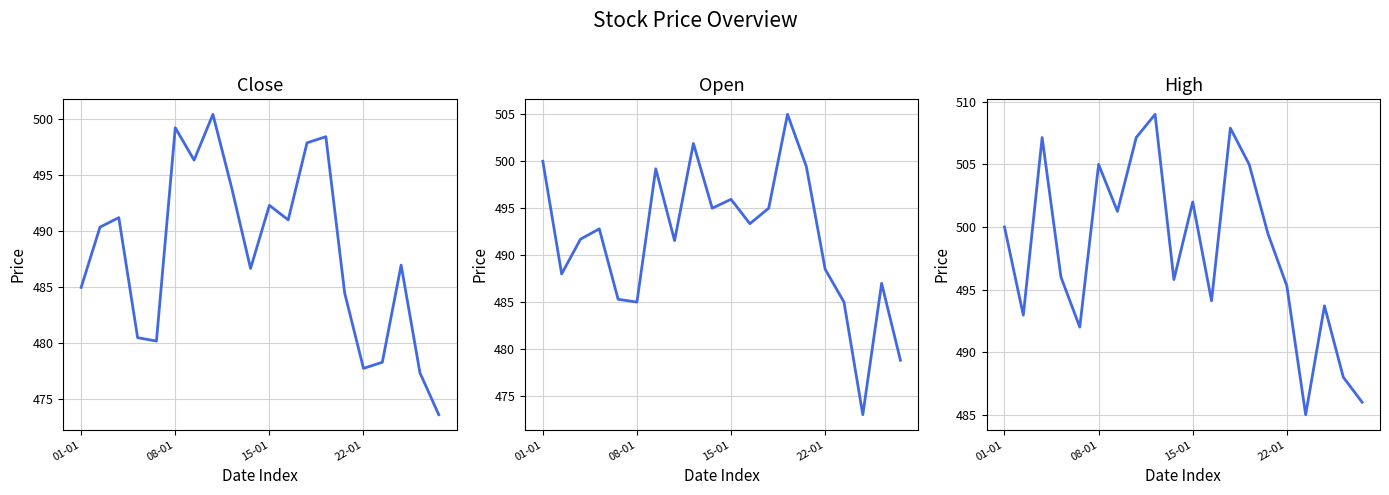

Reading left to right, extract all data points from this chart.

Close: 484.9	490.4	491.2	480.4	480.1	499.2	496.4	500.4	493.9	486.6	492.3	491.0	497.9	498.4	484.4	477.7	478.2	486.9	477.3	473.6
Open: 500.0	488.0	491.7	492.8	485.3	485.0	499.2	491.6	501.9	495.0	495.9	493.4	495.0	505.0	499.4	488.5	485.0	473.0	487.0	478.8
High: 500.0	492.9	507.1	496.0	492.0	505.0	501.2	507.1	509.0	495.8	502.0	494.1	507.9	505.0	499.4	495.3	485.0	493.7	488.0	486.0